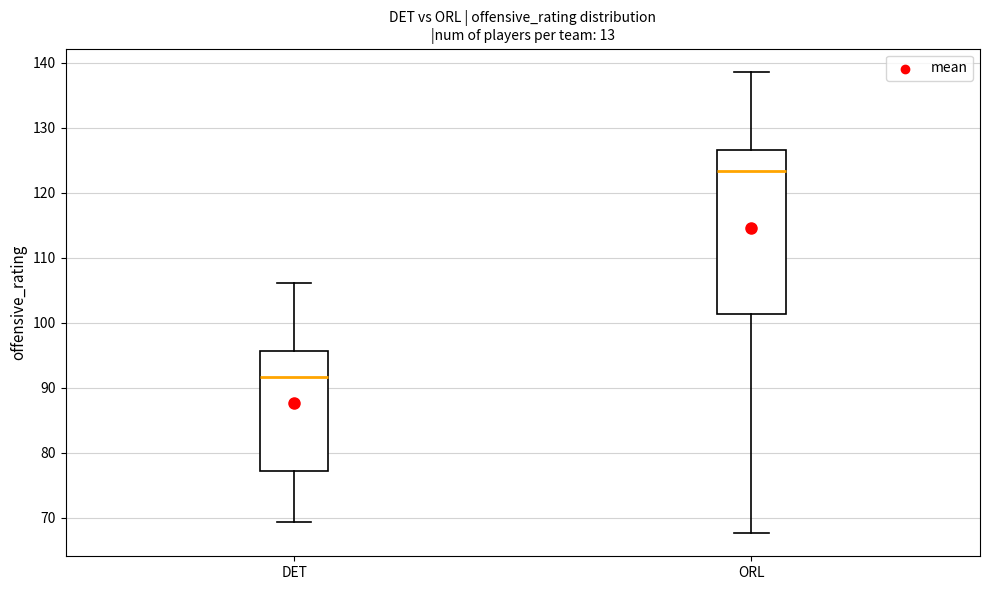

Which box is the tallest, from its lower edge to its upper edge?

ORL